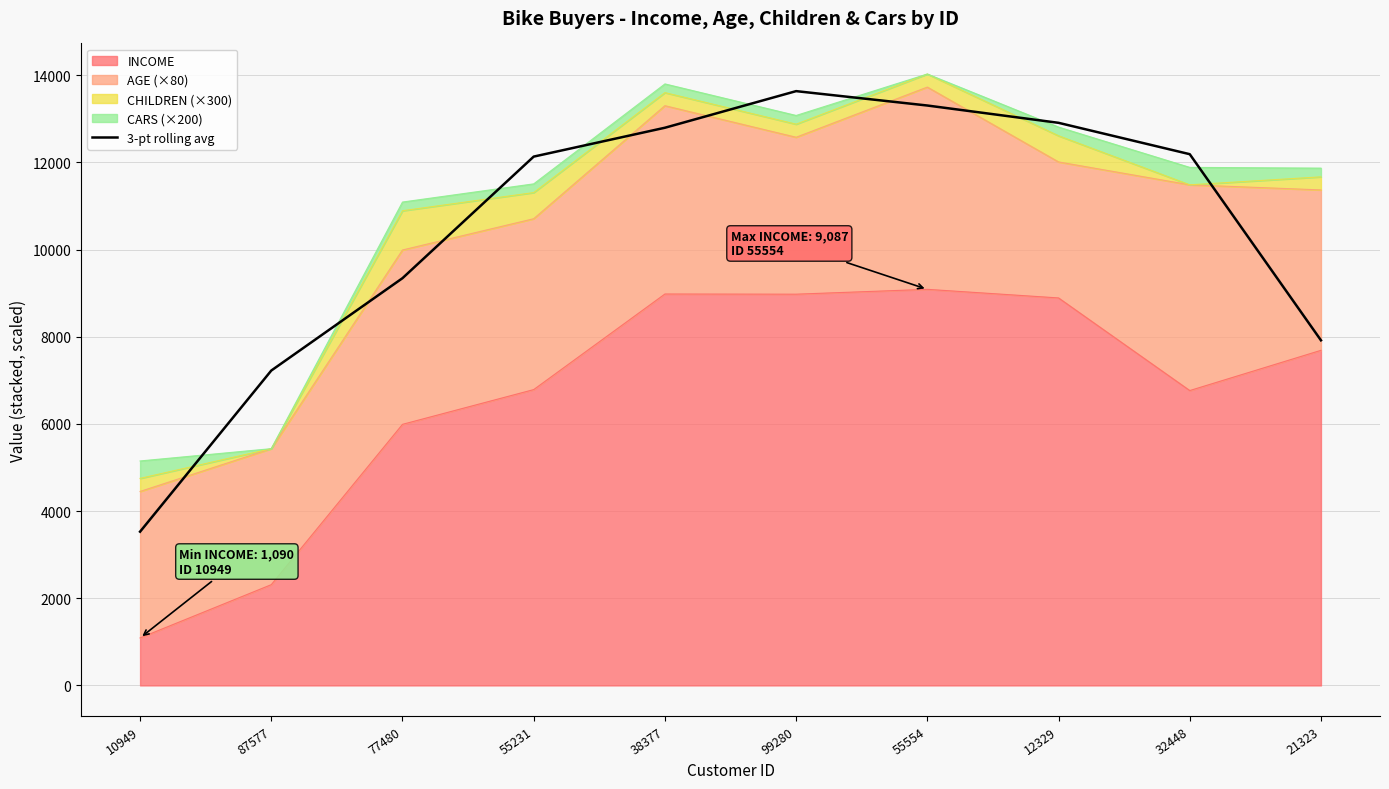

The chart shows a value of 7917.7 at 21323. True or false?

True